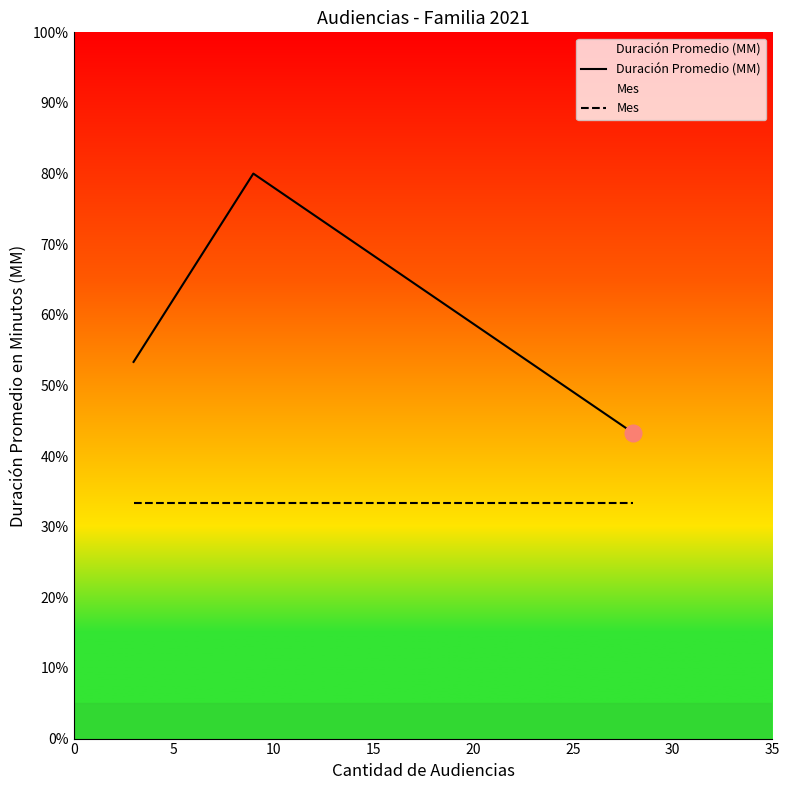

Rank the series by their average value, from lowest to highest.

Mes, Duración Promedio (MM)